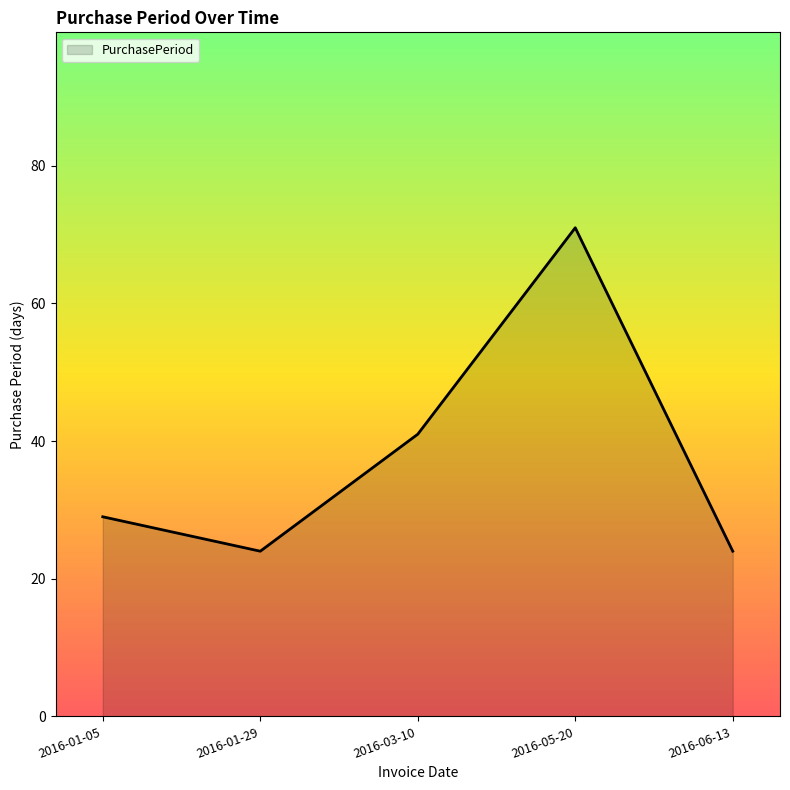

Does the chart have visible grid lines?

No